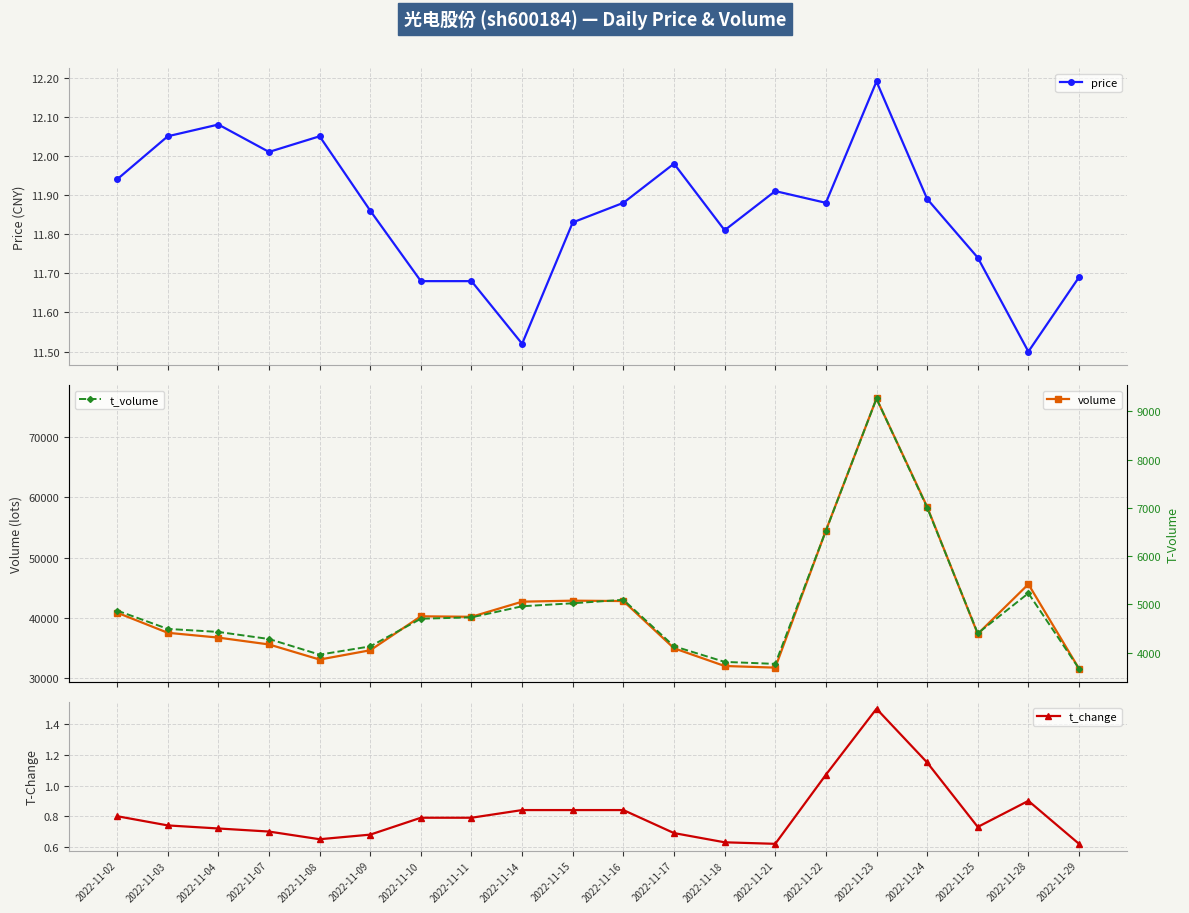

Count the number of categories in the chart.

20